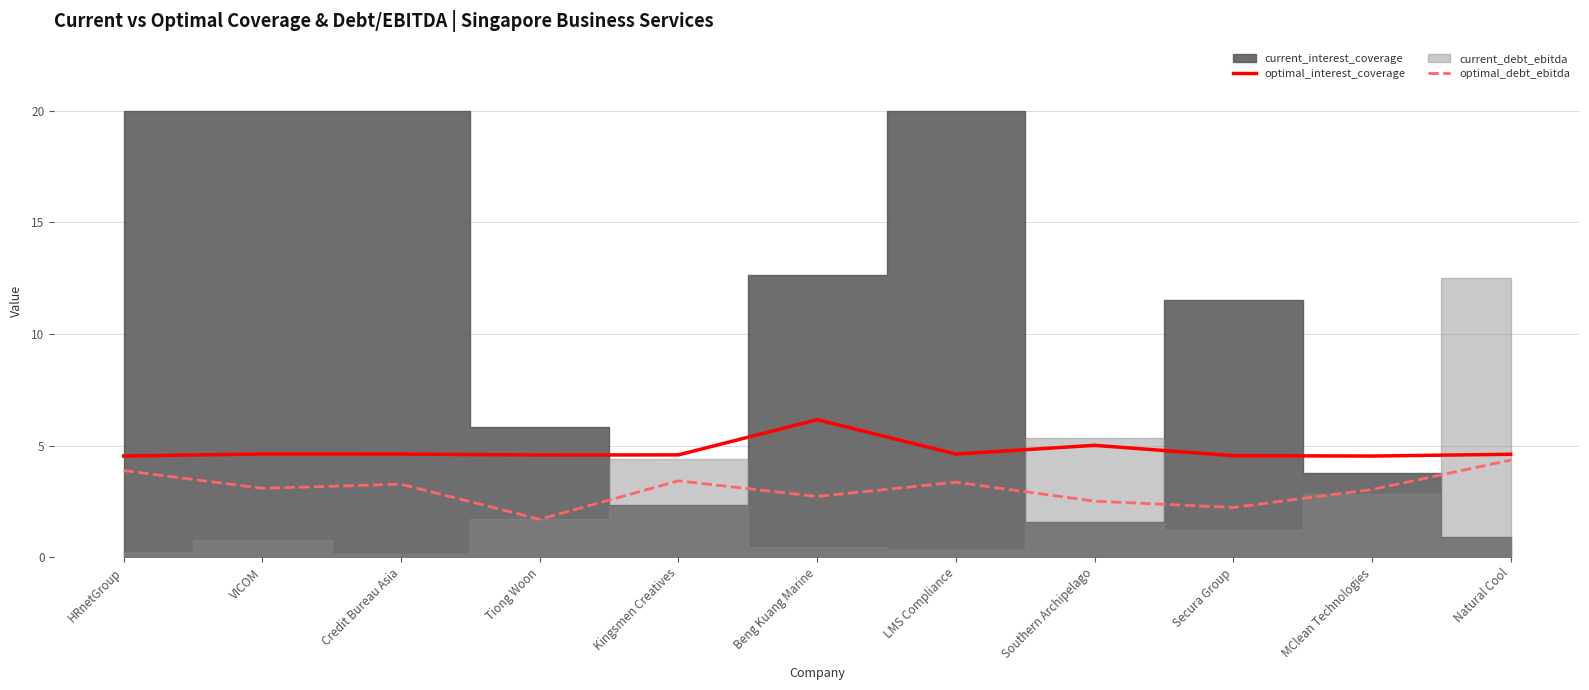

Is the value of optimal_debt_ebitda at LMS Compliance greater than the value of optimal_interest_coverage at MClean Technologies?

No